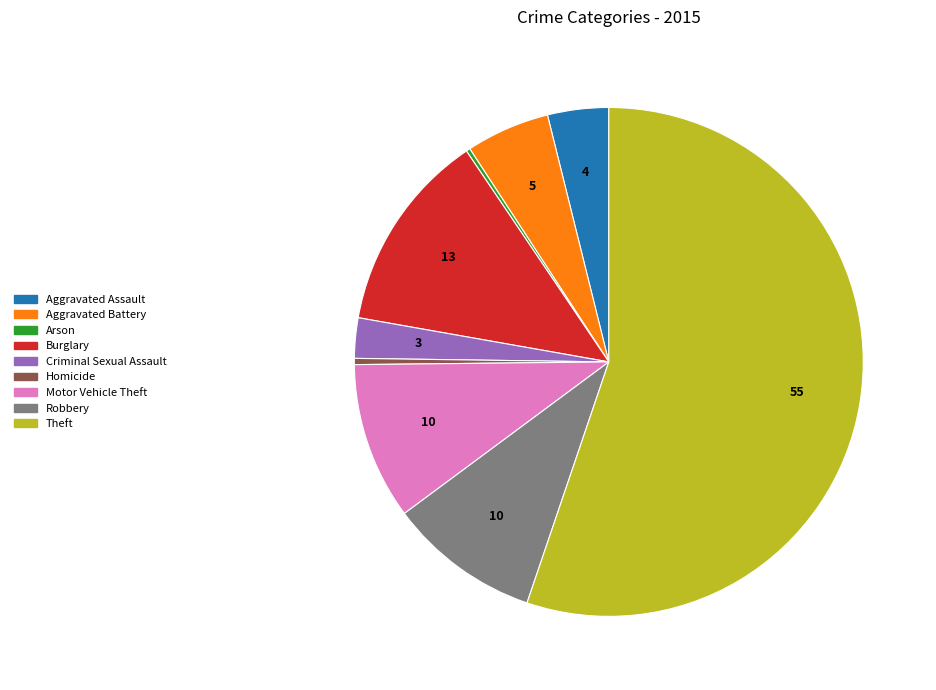

Is the sum of Robbery and Aggravated Assault greater than half?

No